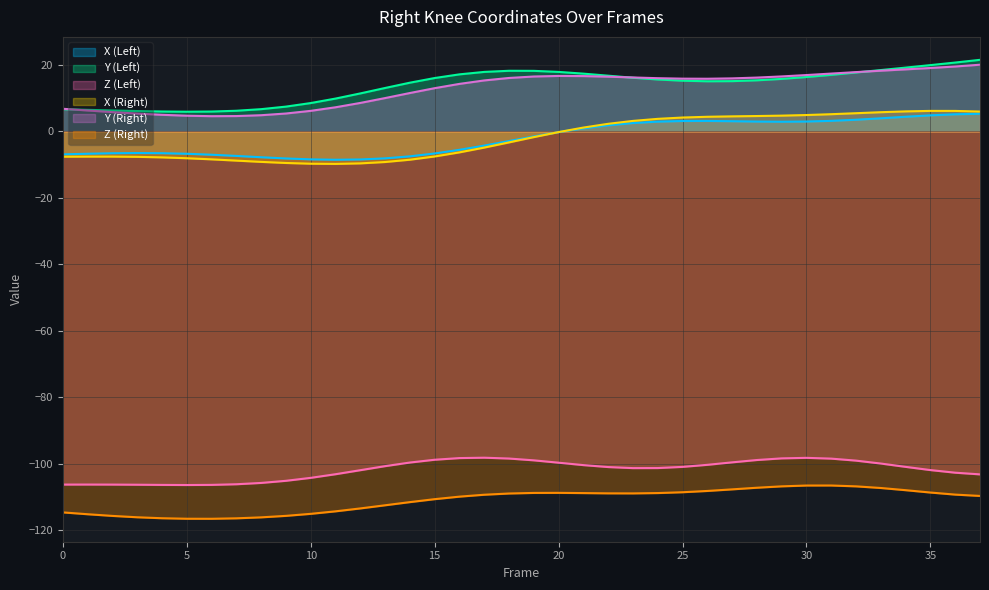

What is the difference between the maximum and second lowest values in the Z (Left) series?

8.2